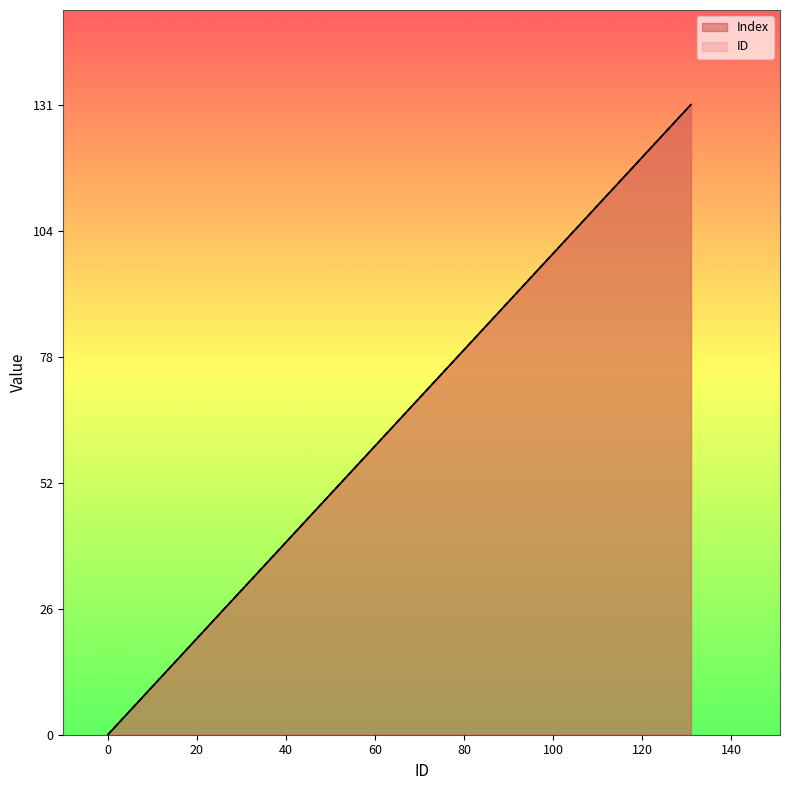

What is the total value across all series at 71?

142